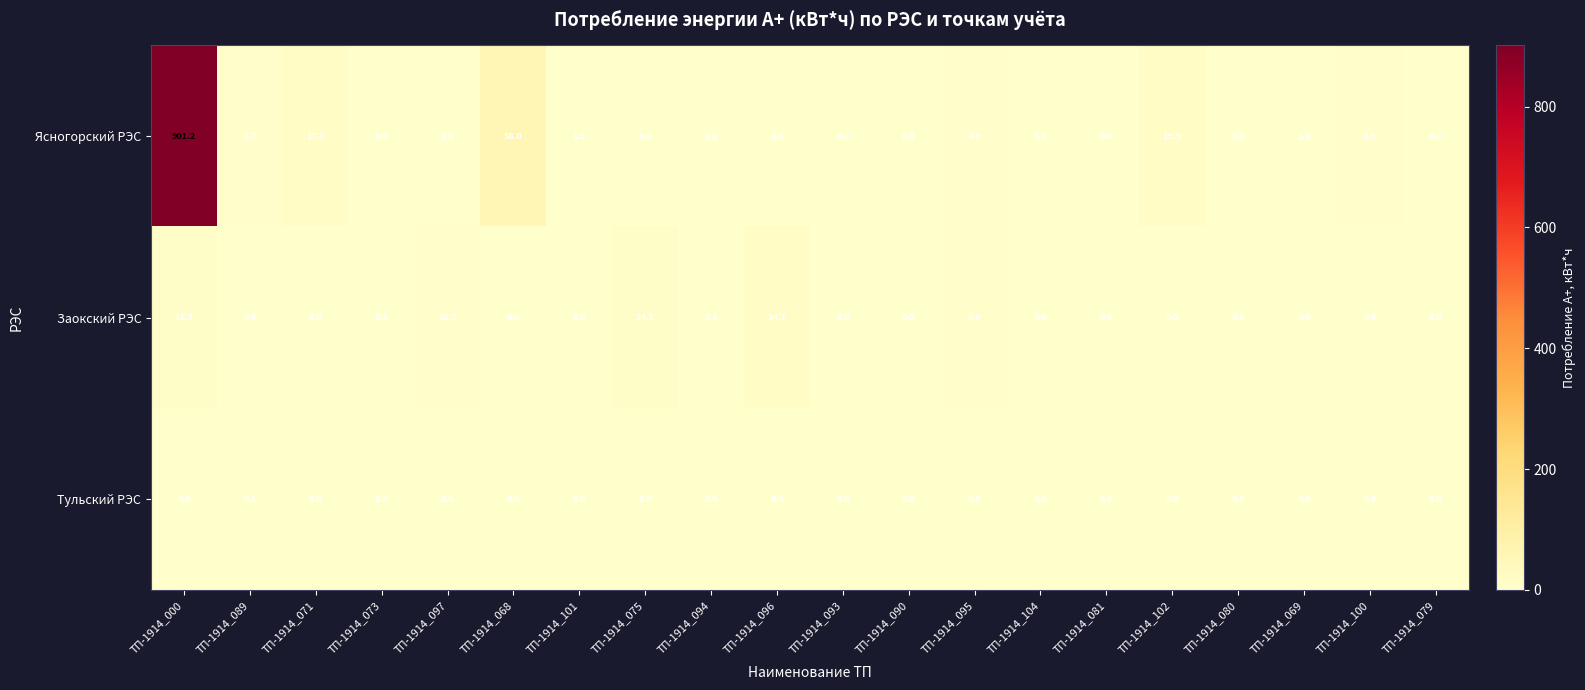

What is the total value across all series at ТП-1914_101?

1.9